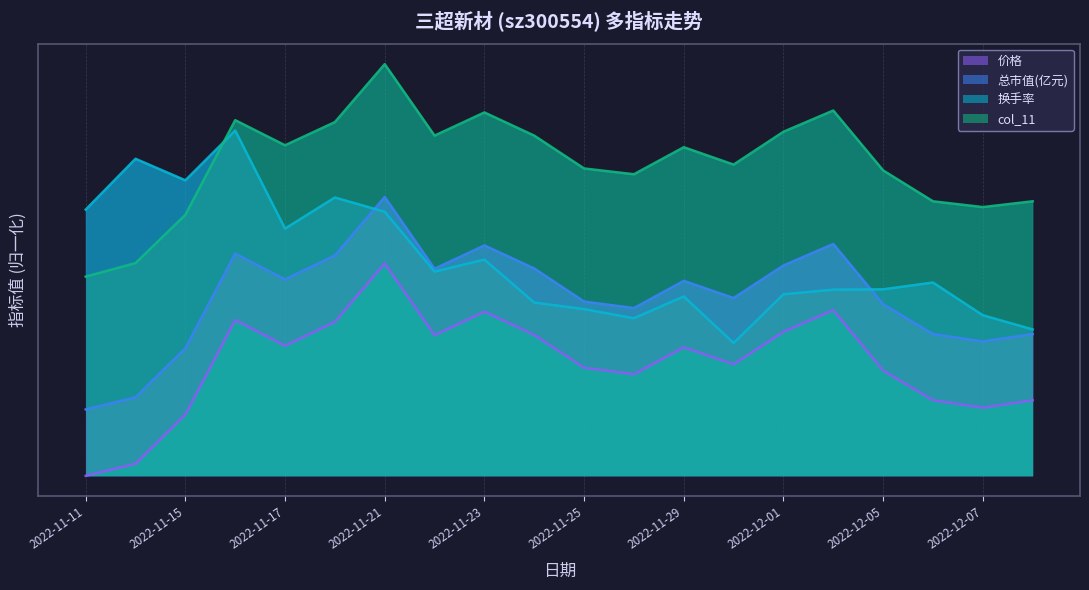

What is the label of the 1st point from the left?

2022-11-11